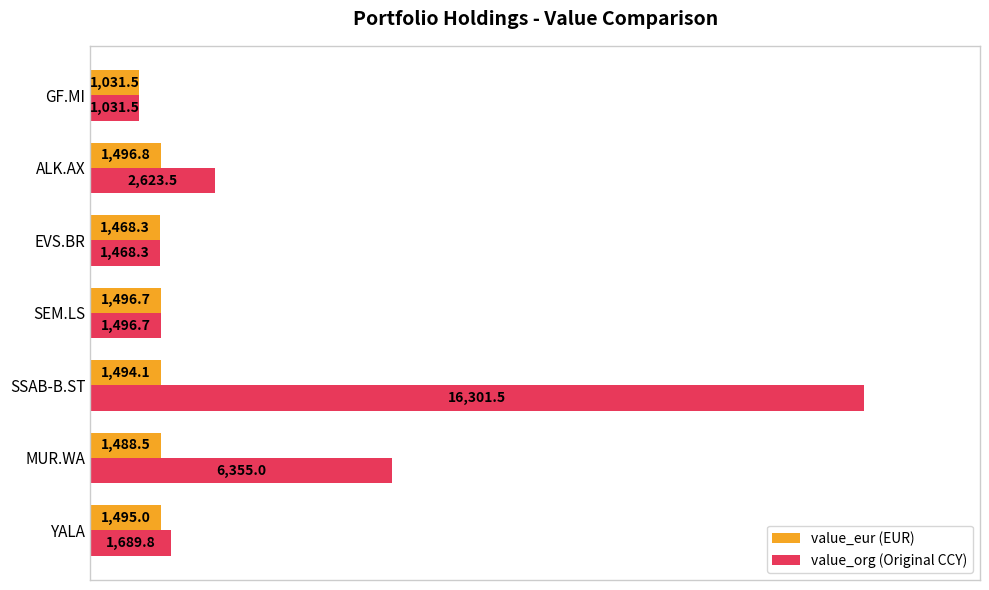

At which category does the chart reach its minimum across all series?

GF.MI